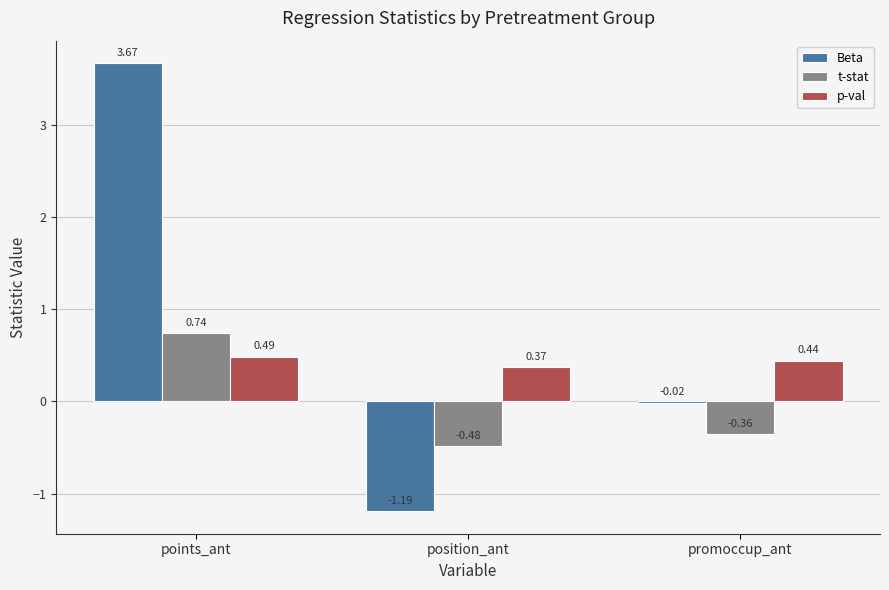

Which series has the widest spread of values?

Beta